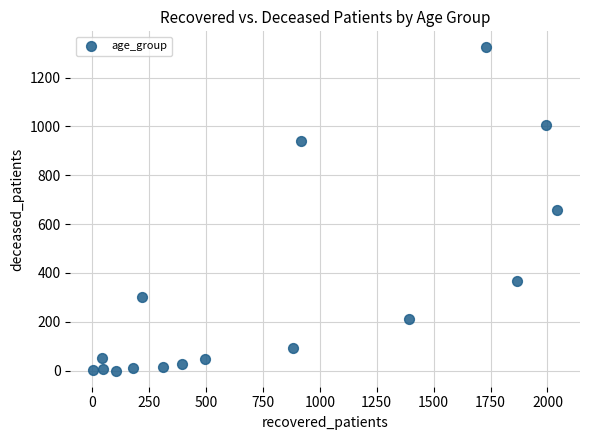

What is the range of Y values (max minus min)?

1323